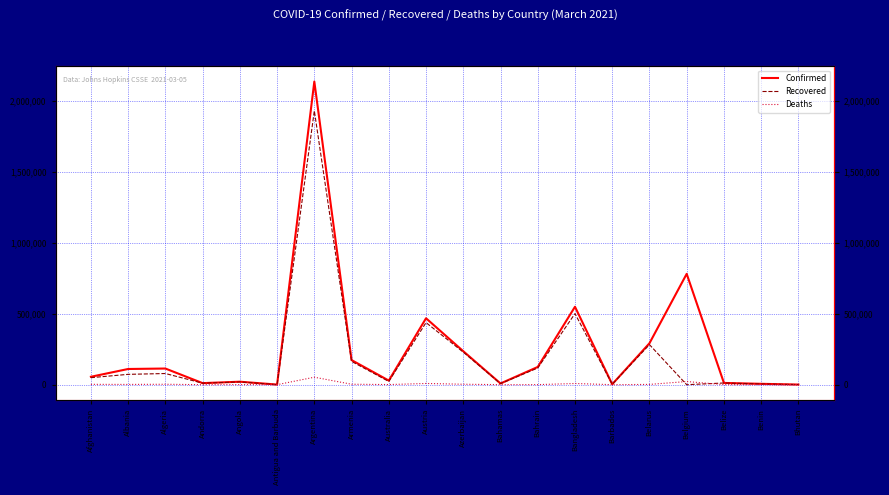

How many positive values does the Recovered series have?

19